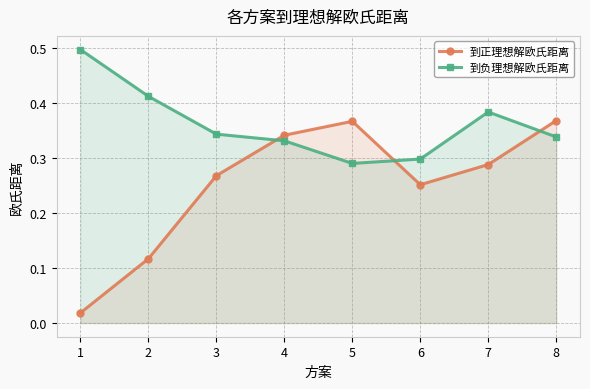

Is it true that 到正理想解欧氏距离 equals 0.2 at 7?

False